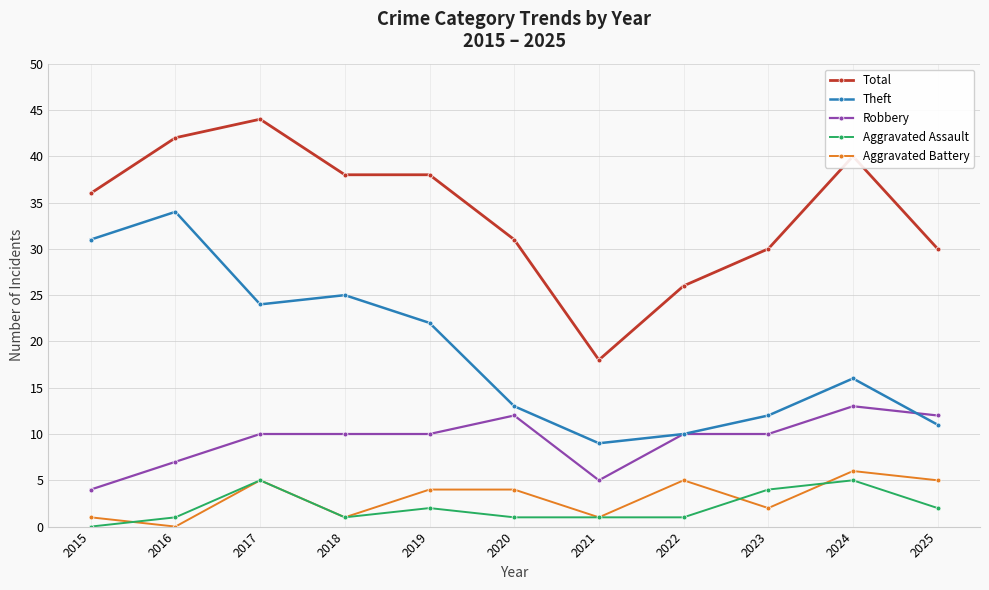

True or false: Aggravated Battery and Theft cross at least once.

False